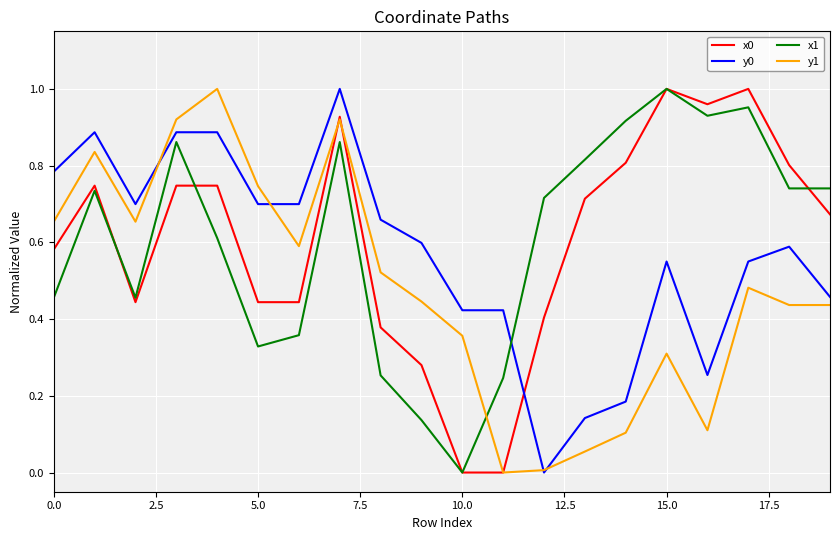

True or false: y1 and x0 intersect in this chart.

True